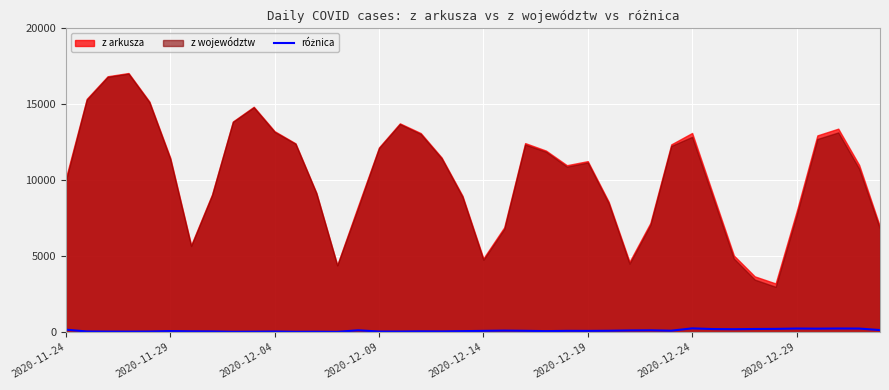

How many lines are shown in the chart?

1